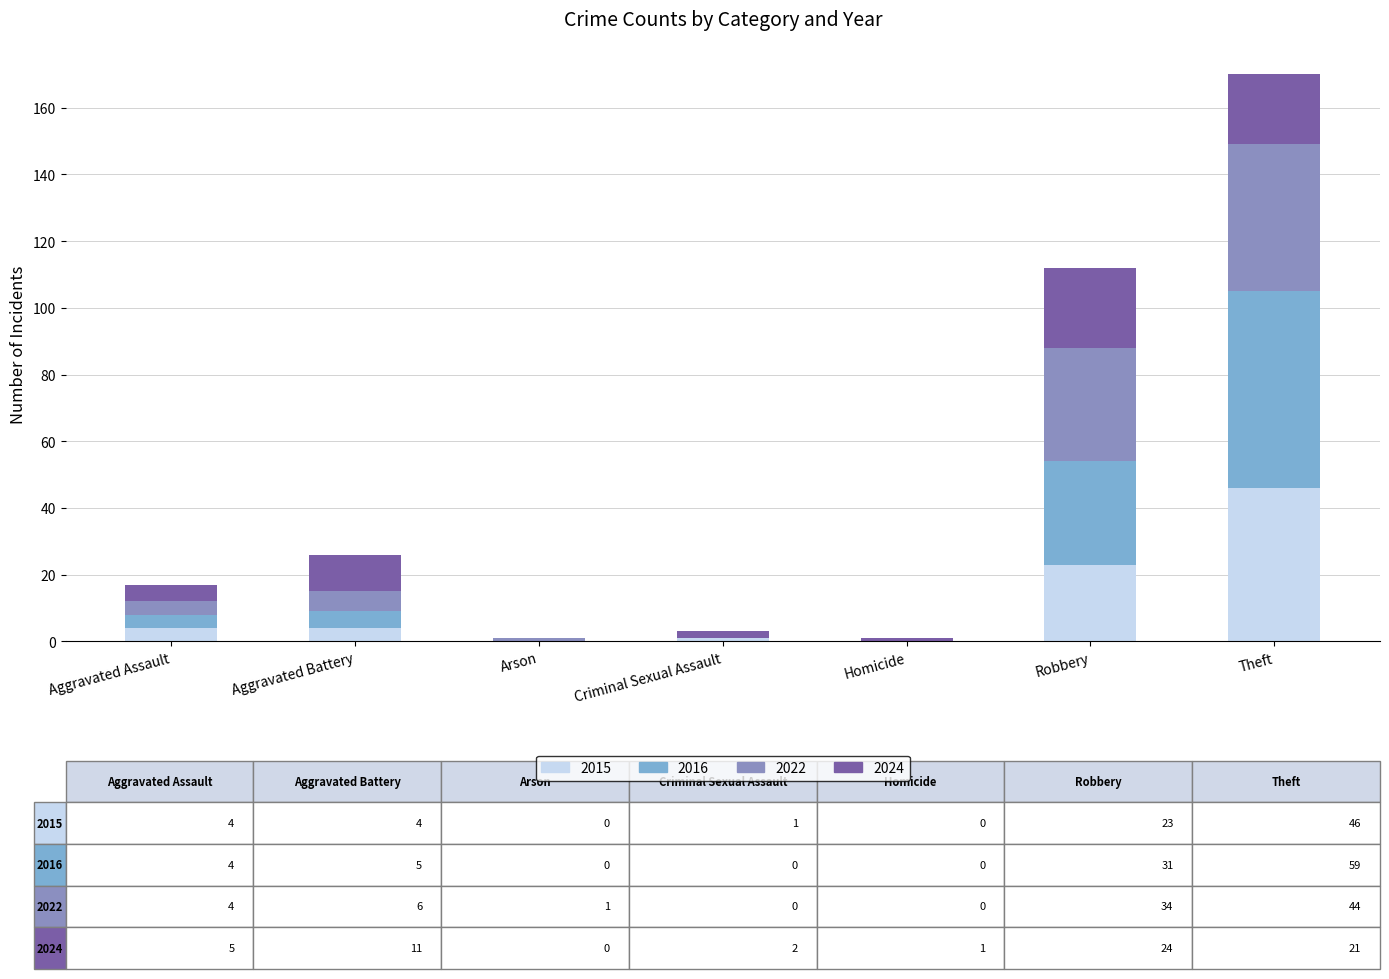

Count the number of categories in the chart.

7